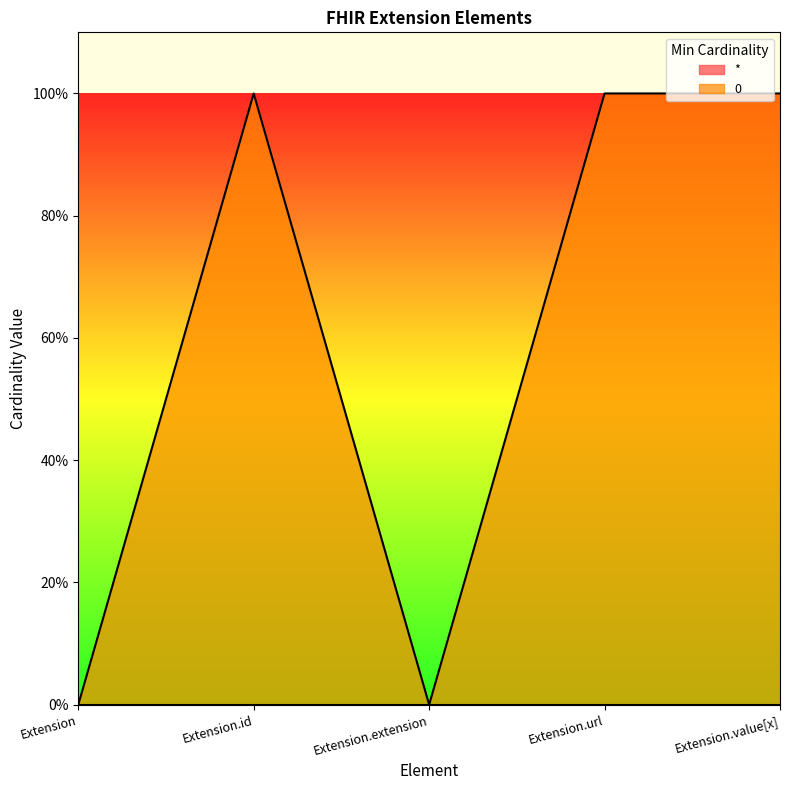

What position from the left is Extension.value[x]?

5